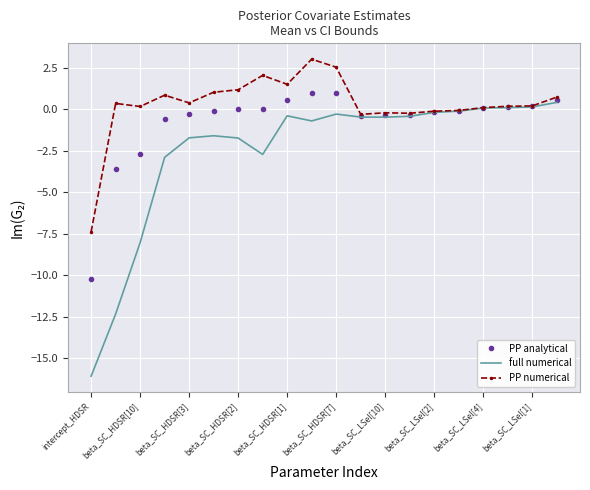

What is the lowest value of the PP analytical series?

-10.2